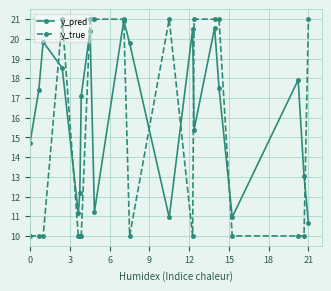

List the series in order of their overall mean, lowest first.

y_true, y_pred